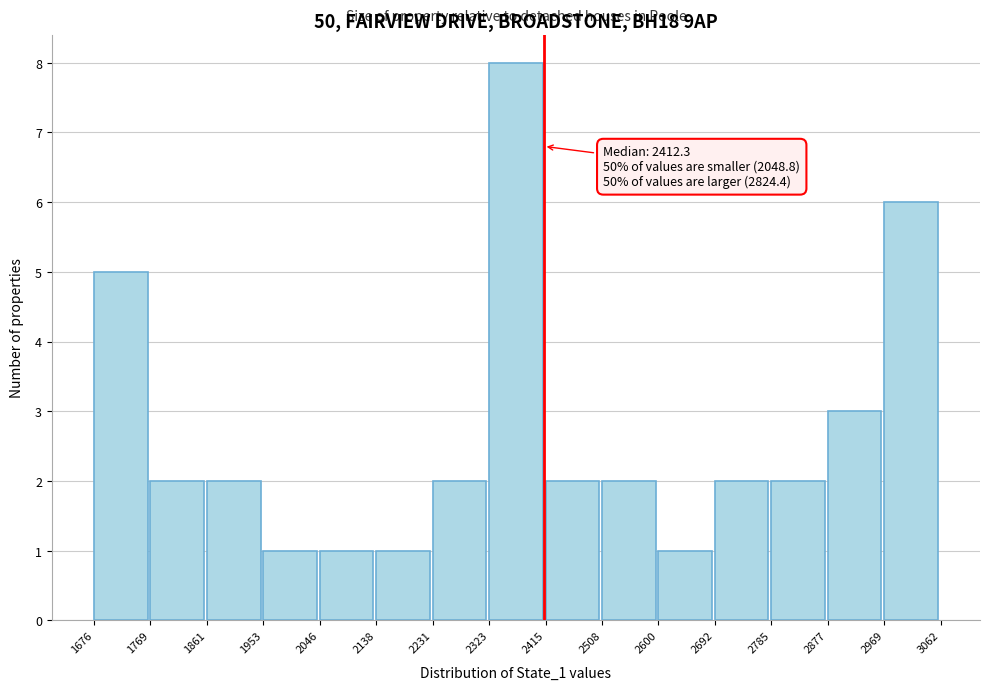

Over which range of the x-axis is the bar tallest?

2323 to 2415